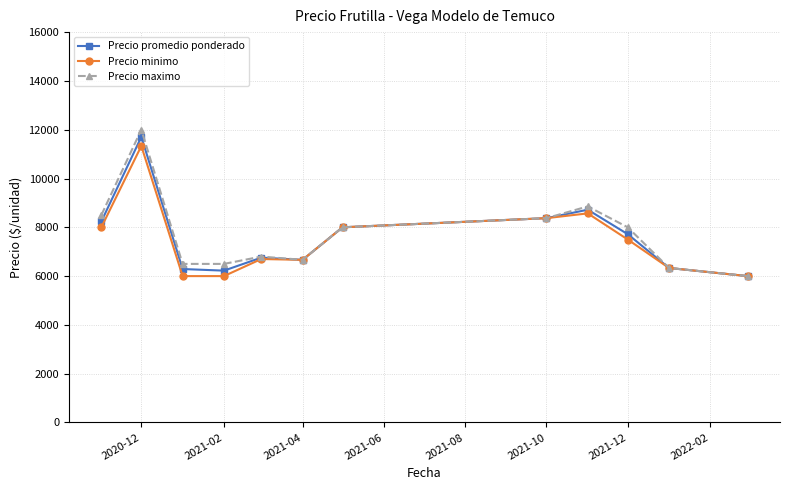

True or false: Precio minimo has more than 0 points higher than both neighbors.

True